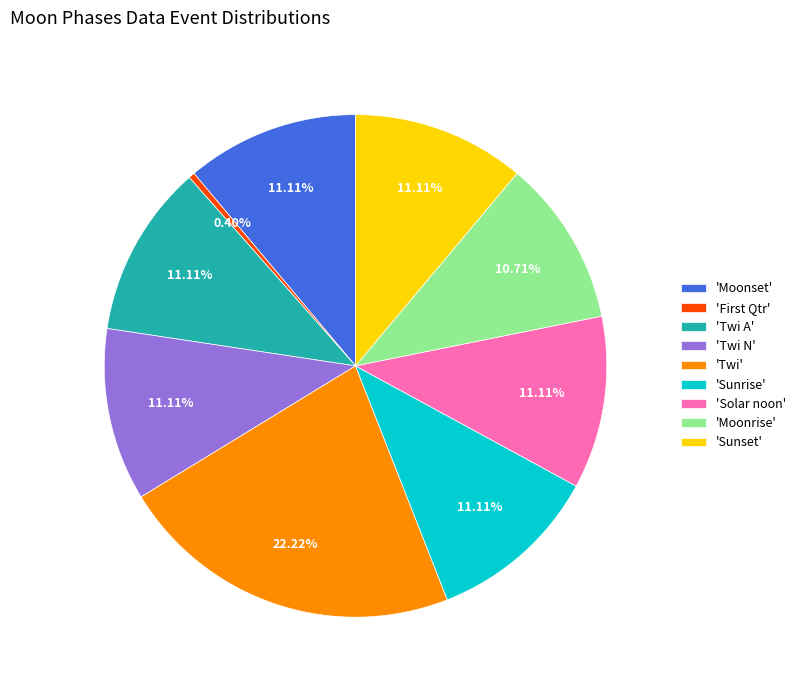

Is there a majority slice in this chart?

No